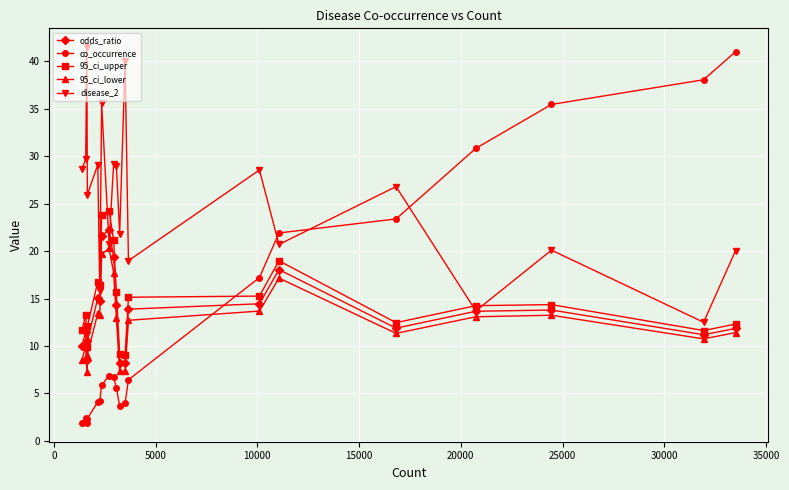

Which series ends up on top after the final intersection of odds_ratio and co_occurrence?

co_occurrence